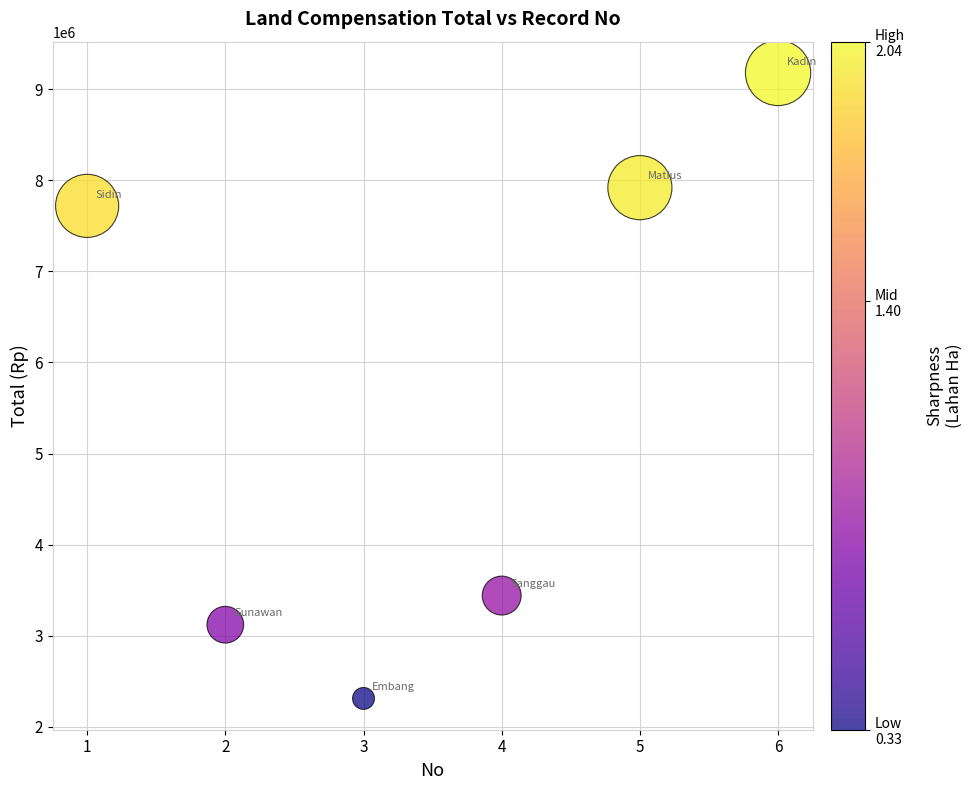

What Y value in the scatter plot is closest to 5745000?

7720000